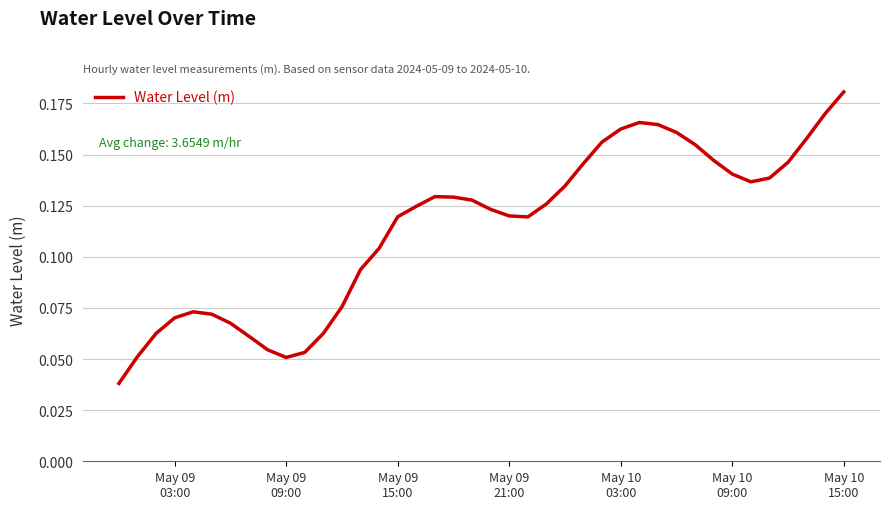

At which category does the chart reach its peak across all series?

May 10
15:00